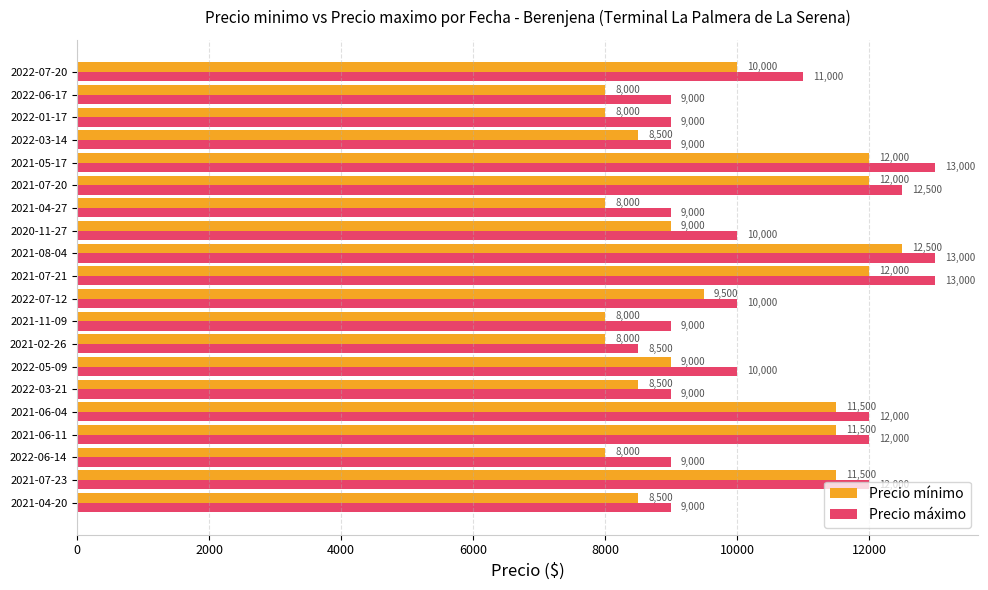

What are all the series names shown in the legend?

Precio mínimo, Precio máximo